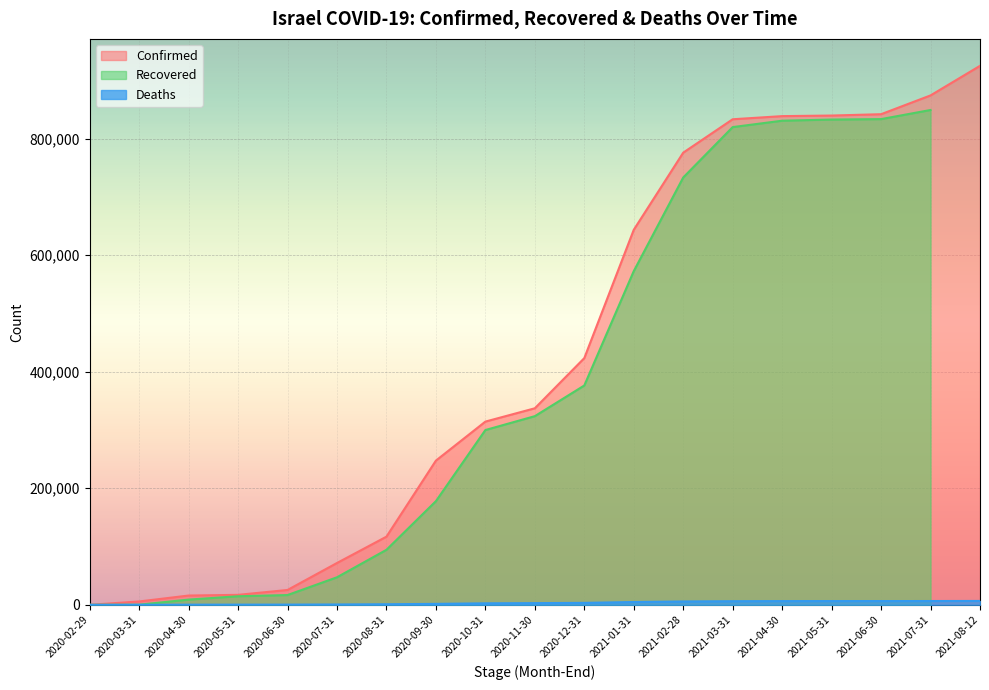

Is it true that Deaths equals 2872 at 2020-11-30?

True